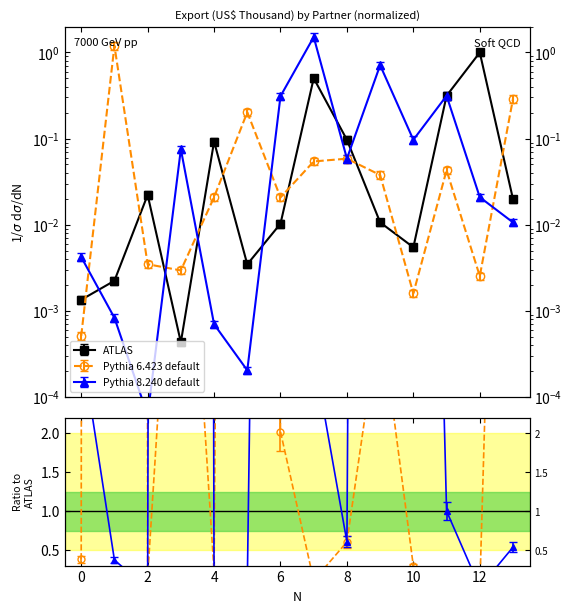

Is the value of Pythia 8.240 default at Angola greater than the value of Pythia 6.423 default at Andorra?

No